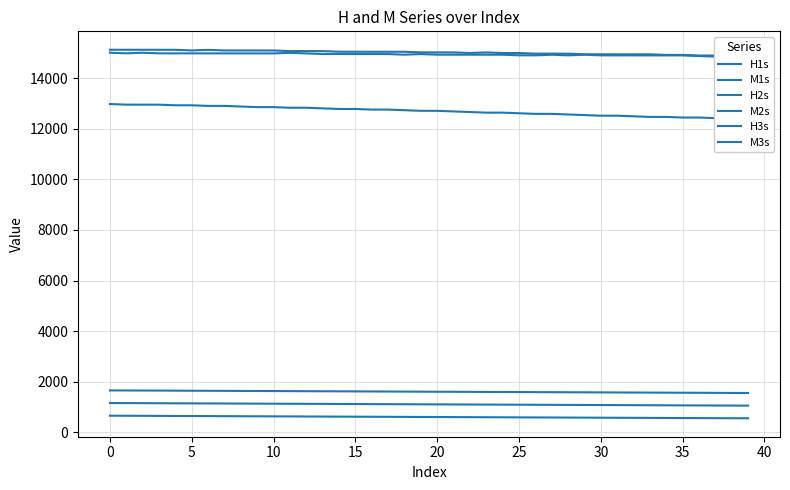

How many lines are shown in the chart?

6